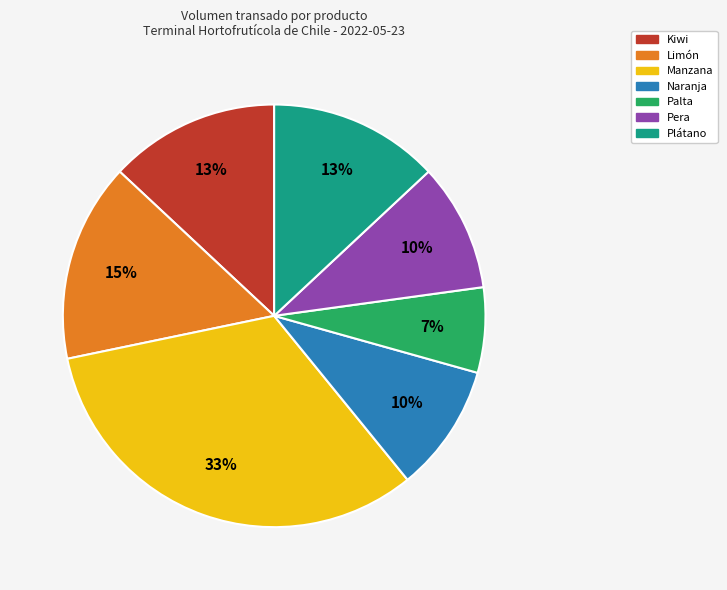

The Manzana slice represents 33% of the pie. True or false?

True